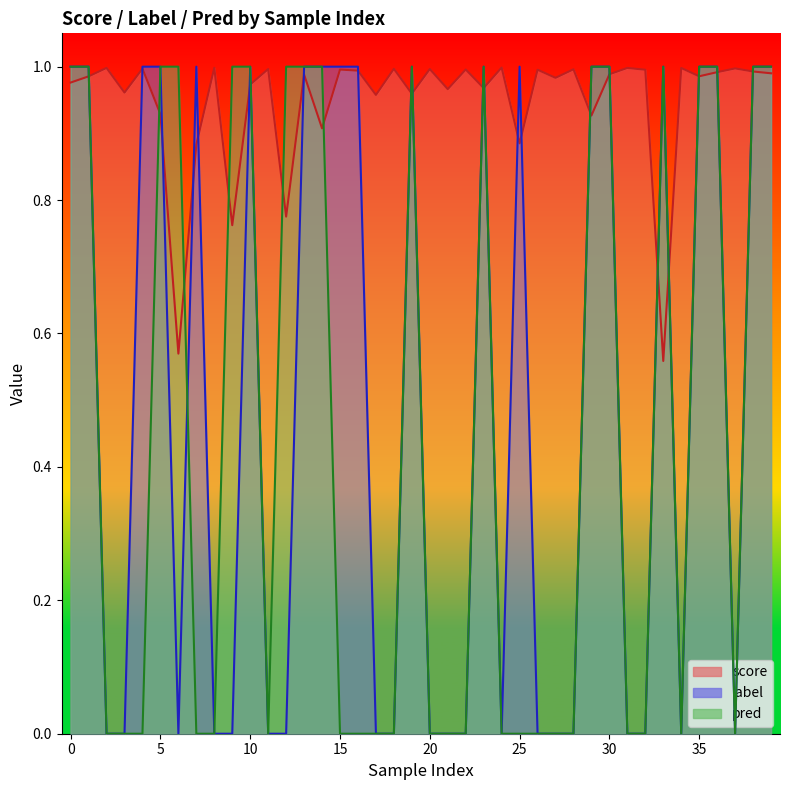

Reading right to left, extract all data points from this chart.

score: 1.0	1.0	1.0	1.0	1.0	1.0	0.6	1.0	1.0	1.0	0.9	1.0	1.0	1.0	0.9	1.0	1.0	1.0	1.0	1.0	1.0	1.0	1.0	1.0	1.0	0.9	1.0	0.8	1.0	1.0	0.8	1.0	0.9	0.6	0.9	1.0	1.0	1.0	1.0	1.0
label: 1.0	1.0	0.0	1.0	1.0	0.0	1.0	0.0	0.0	1.0	1.0	0.0	0.0	0.0	1.0	0.0	1.0	0.0	0.0	0.0	1.0	0.0	0.0	1.0	1.0	1.0	1.0	0.0	0.0	1.0	0.0	0.0	1.0	0.0	1.0	1.0	0.0	0.0	1.0	1.0
pred: 1.0	1.0	0.0	1.0	1.0	0.0	1.0	0.0	0.0	1.0	1.0	0.0	0.0	0.0	0.0	0.0	1.0	0.0	0.0	0.0	1.0	0.0	0.0	0.0	0.0	1.0	1.0	1.0	0.0	1.0	1.0	0.0	0.0	1.0	1.0	0.0	0.0	0.0	1.0	1.0